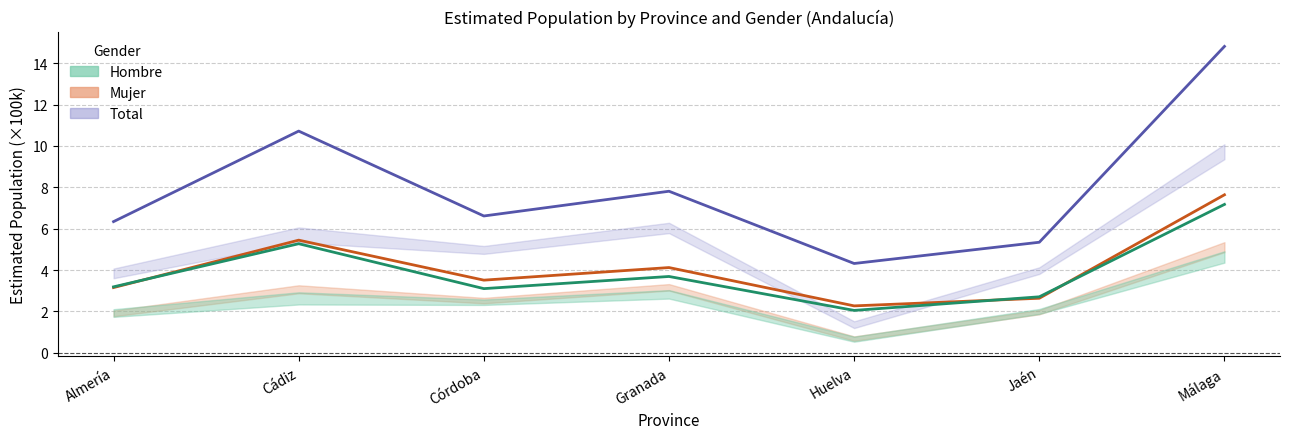

The Total series shows 4.3 at Huelva. True or false?

True